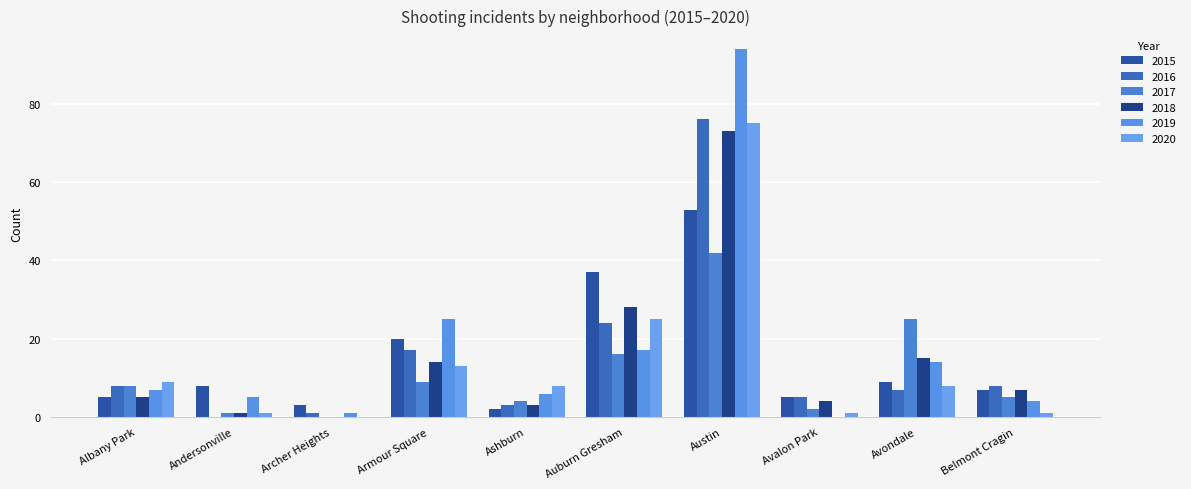

Count the number of data series in this chart.

6